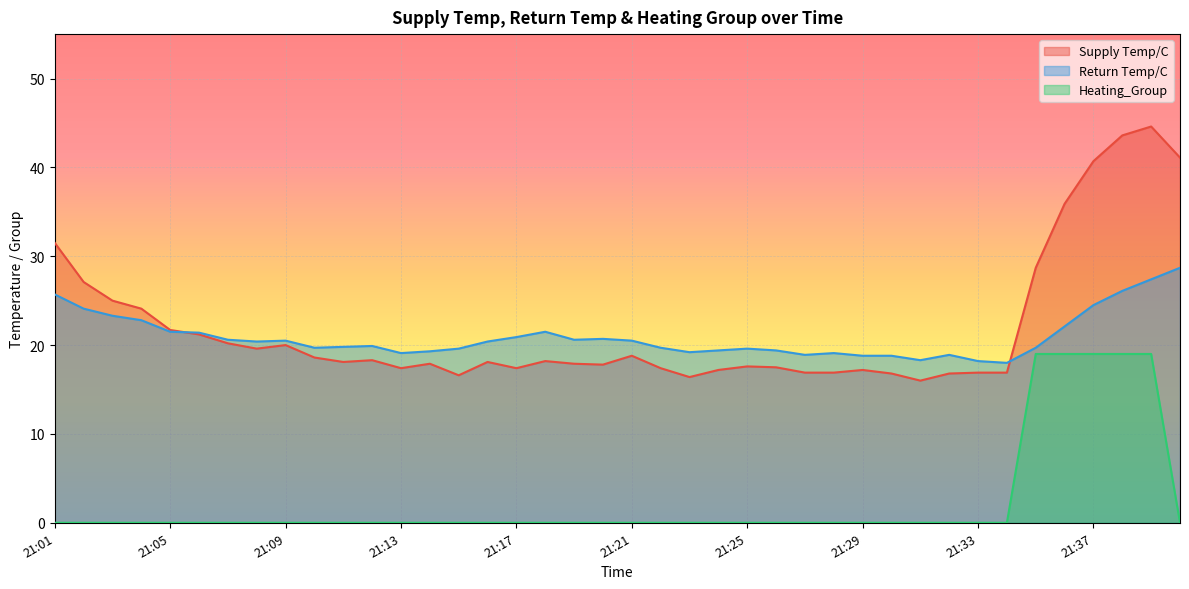

True or false: Supply Temp/C and Heating_Group cross at least once.

False